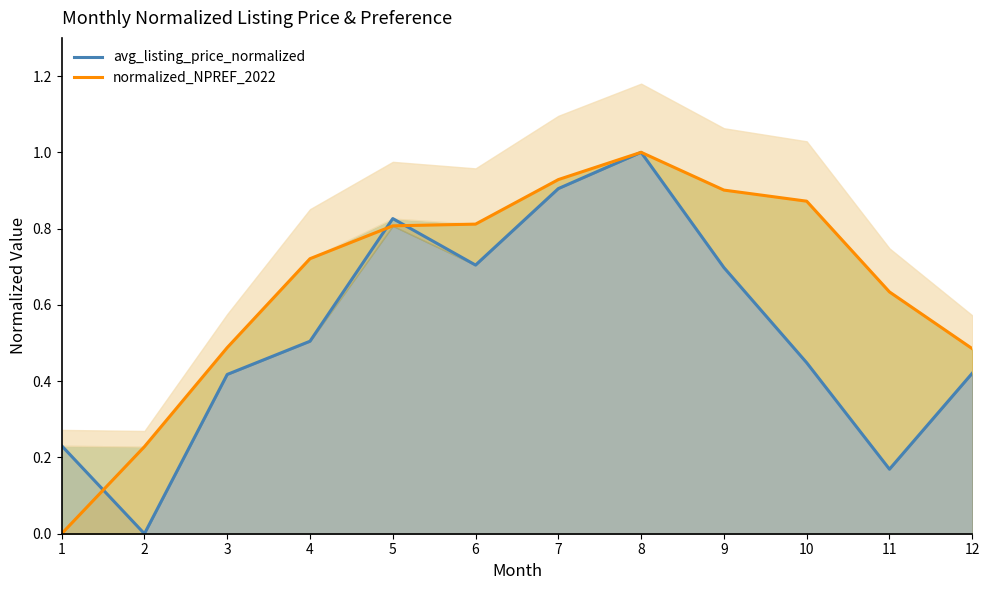

How many values in normalized_NPREF_2022 line are above zero?

11